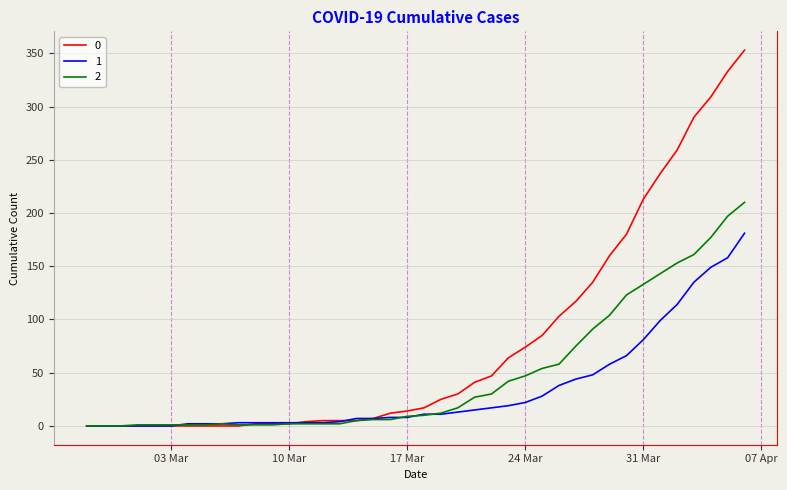

How many lines are shown in the chart?

3